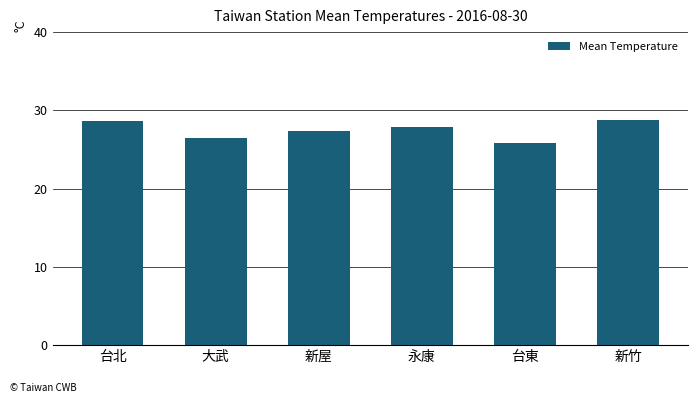

What is the maximum value shown in the chart?

28.8